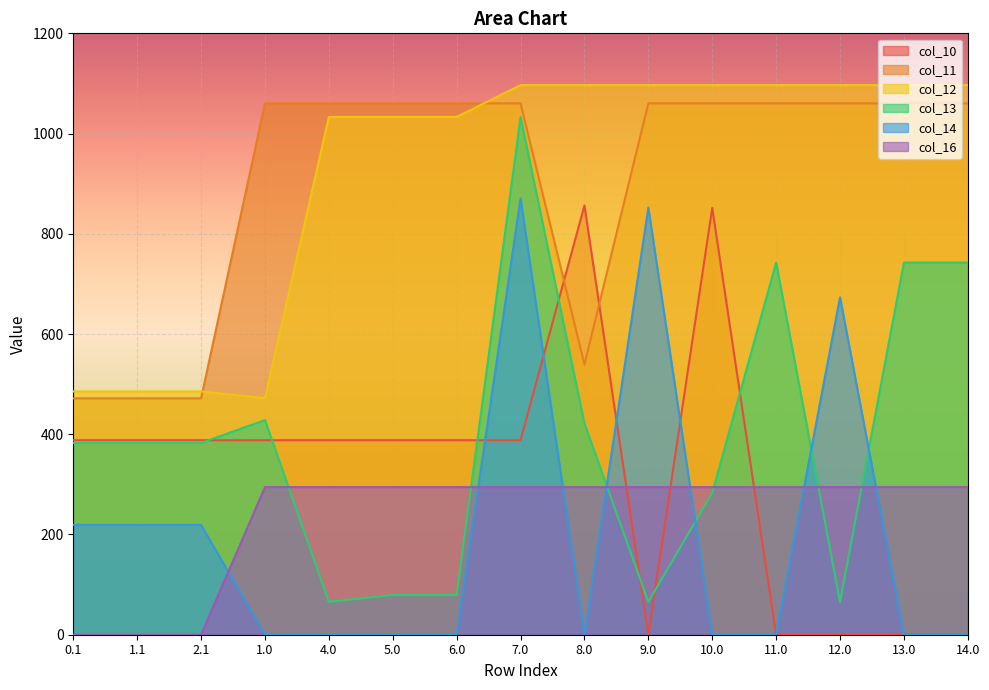

Reading left to right, what are all the values shown in this chart?

col_10: 388.1	388.1	388.1	388.1	388.1	388.1	388.1	388.1	856.6	0.0	851.6	0.0	0.0	0.0	0.0
col_11: 471.7	471.7	471.7	1060.3	1060.3	1060.3	1060.3	1060.3	539.3	1060.3	1060.3	1060.3	1060.3	1060.3	1060.3
col_12: 485.4	485.4	485.4	472.2	1033.2	1033.2	1033.2	1096.7	1096.7	1096.7	1096.7	1096.7	1096.7	1096.7	1096.7
col_13: 382.7	382.7	382.7	428.3	65.5	79.1	79.1	1032.9	421.4	65.5	283.3	742.5	65.5	742.5	742.5
col_14: 219.2	219.2	219.2	0.0	0.0	0.0	0.0	870.6	0.0	852.2	0.0	0.0	673.2	0.0	0.0
col_16: 0.0	0.0	0.0	294.5	294.5	294.5	294.5	294.5	294.5	294.5	294.5	294.5	294.5	294.5	294.5